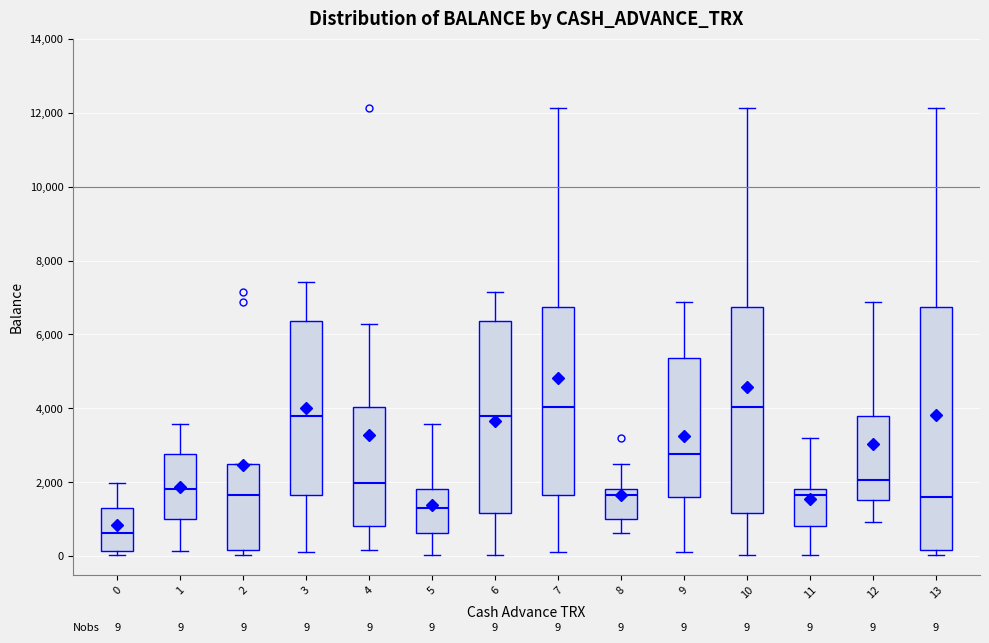

Which box is the tallest, from its lower edge to its upper edge?

13